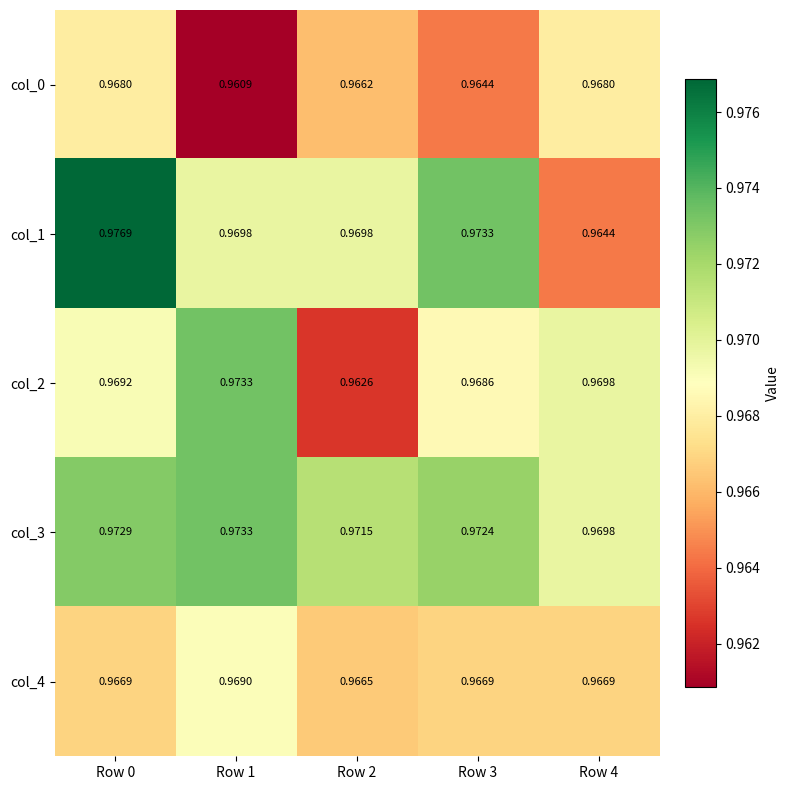

What is the total value across all series at Row 2?

4.8